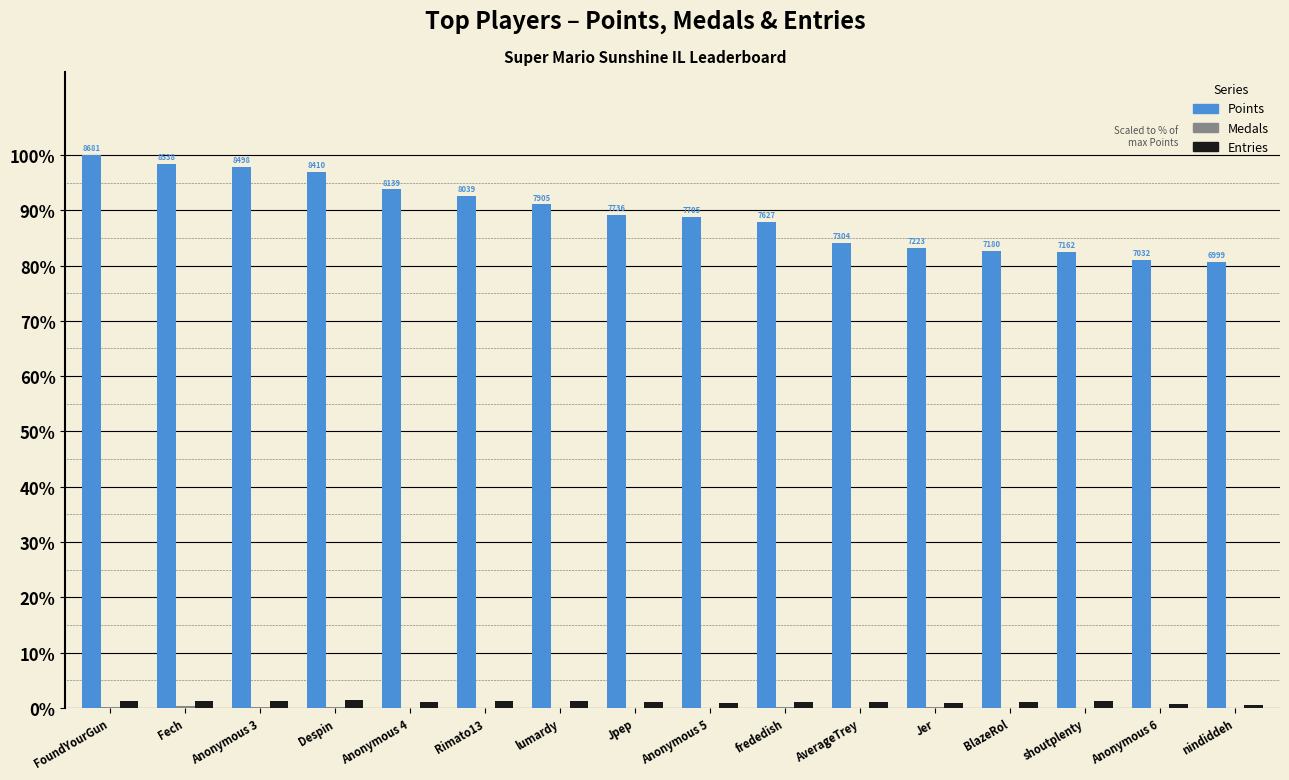

Are the bars grouped side by side (vs. stacked)?

Yes